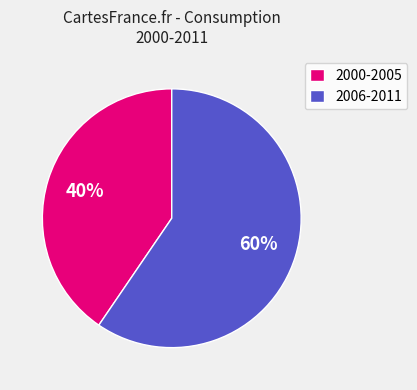

Which category has the biggest portion of the pie?

2006-2011